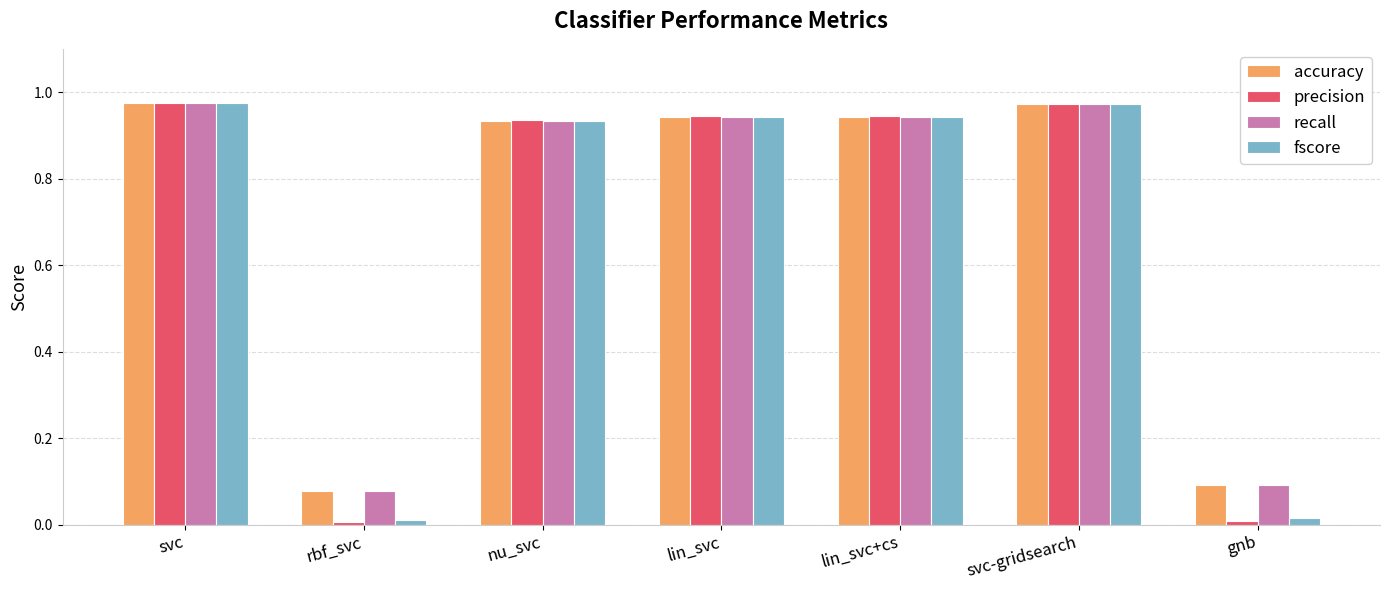

Is the value of precision at lin_svc greater than the value of accuracy at rbf_svc?

Yes